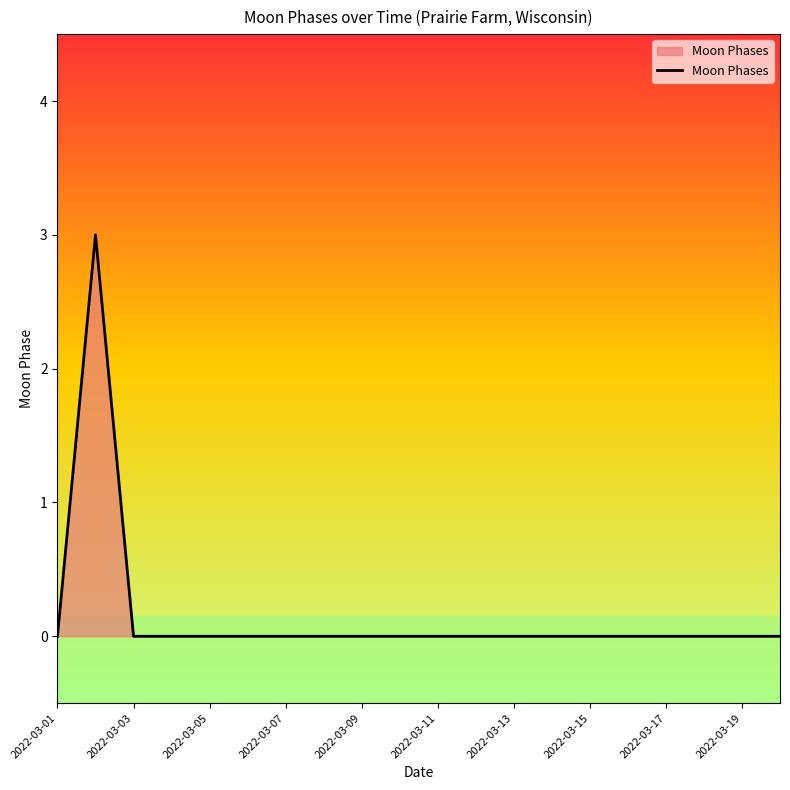

What is the maximum value shown in the chart?

3